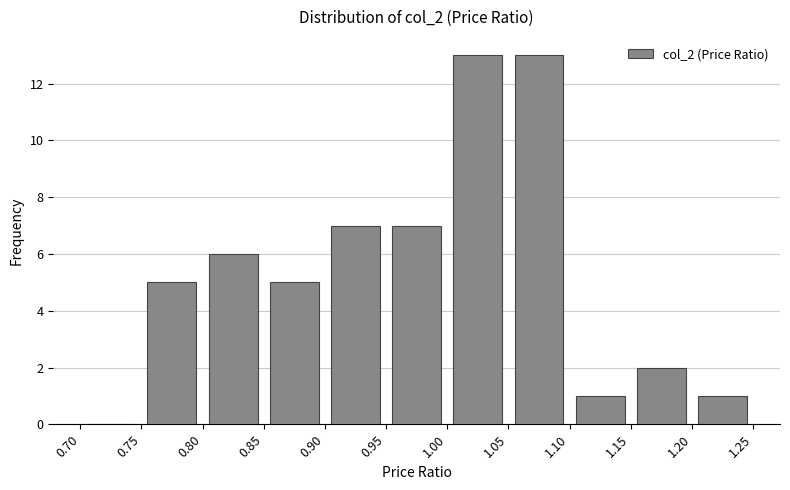

Reading left to right, list every bar in this chart as the range it spans on the x-axis followed by its height. The values are not printed on the chart, so give them approximately, as read against the axis.

0.70 to 0.75: 0
0.75 to 0.80: 5
0.80 to 0.85: 6
0.85 to 0.90: 5
0.90 to 0.95: 7
0.95 to 1.00: 7
1.00 to 1.05: 13
1.05 to 1.10: 13
1.10 to 1.15: 1
1.15 to 1.20: 2
1.20 to 1.25: 1